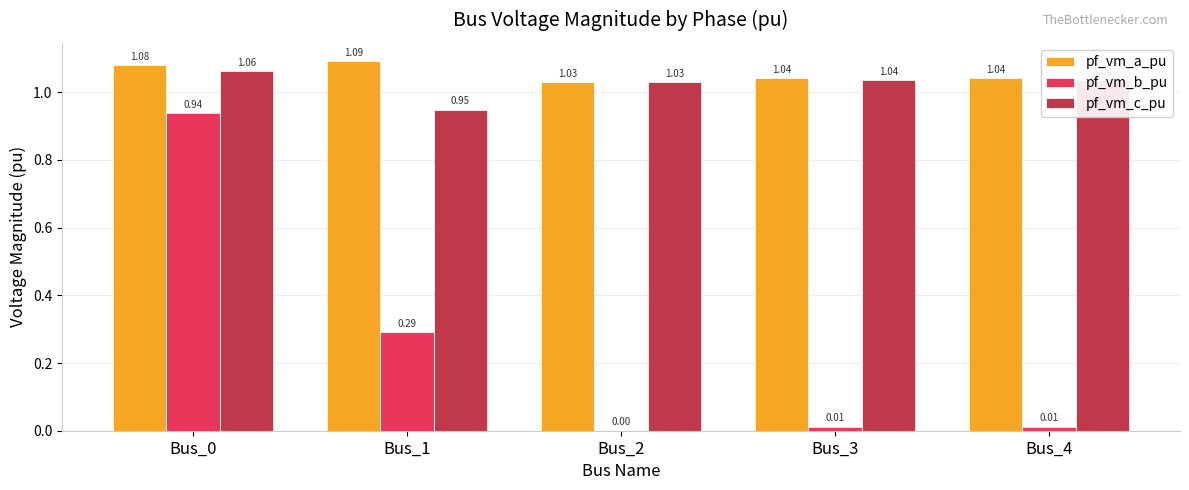

Which series changed the most between Bus_1 and Bus_2?

pf_vm_b_pu